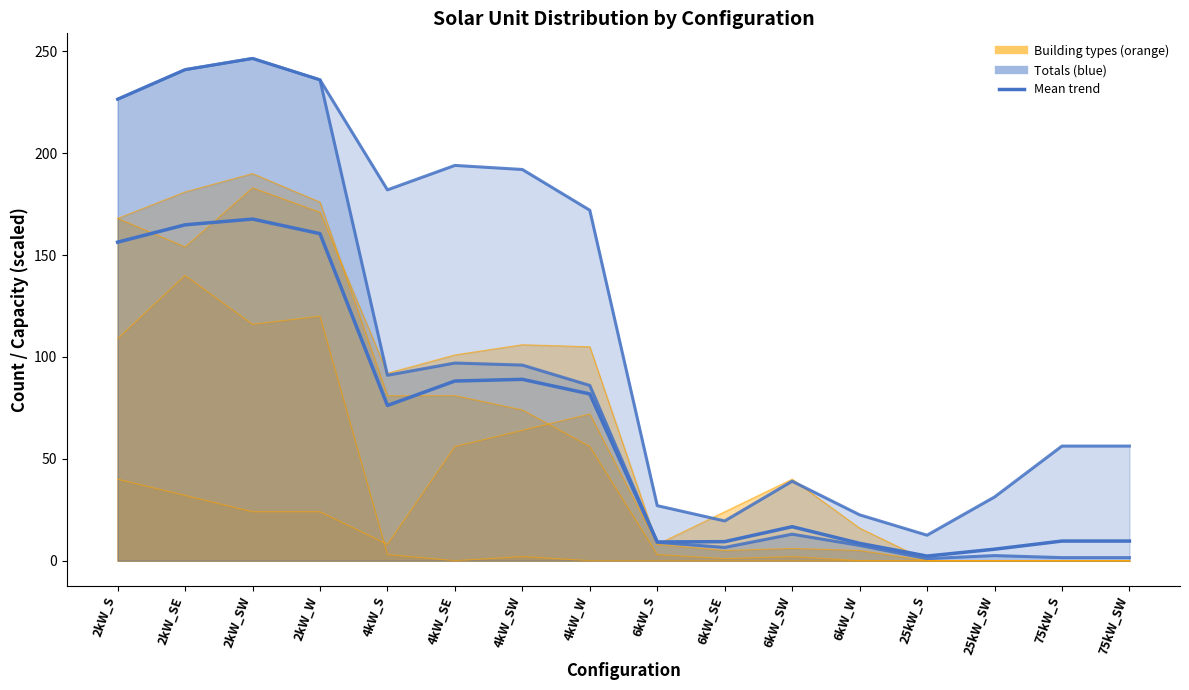

Read the value at 6kW_SW.

16.7